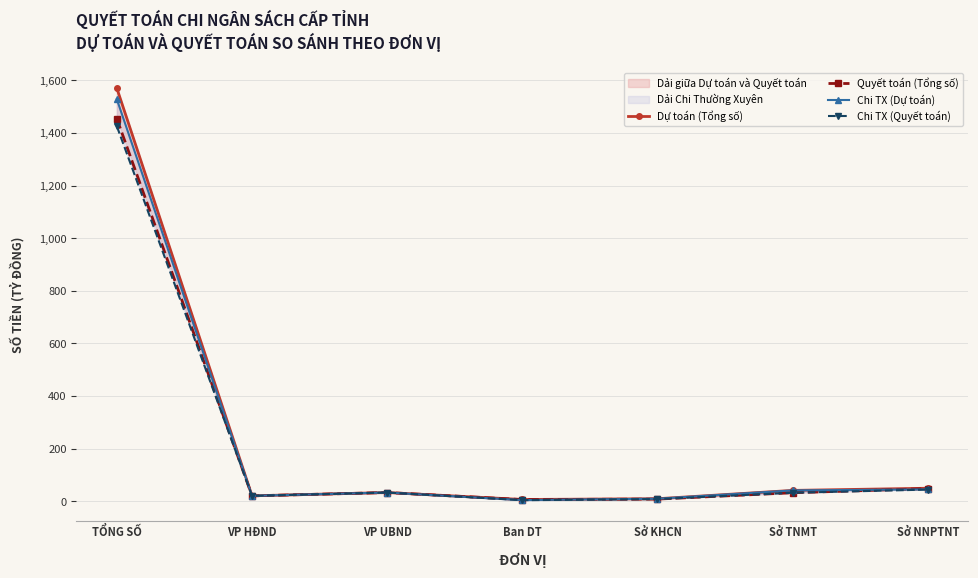

What is the total value across all series at Sở NNPTNT?

186.6